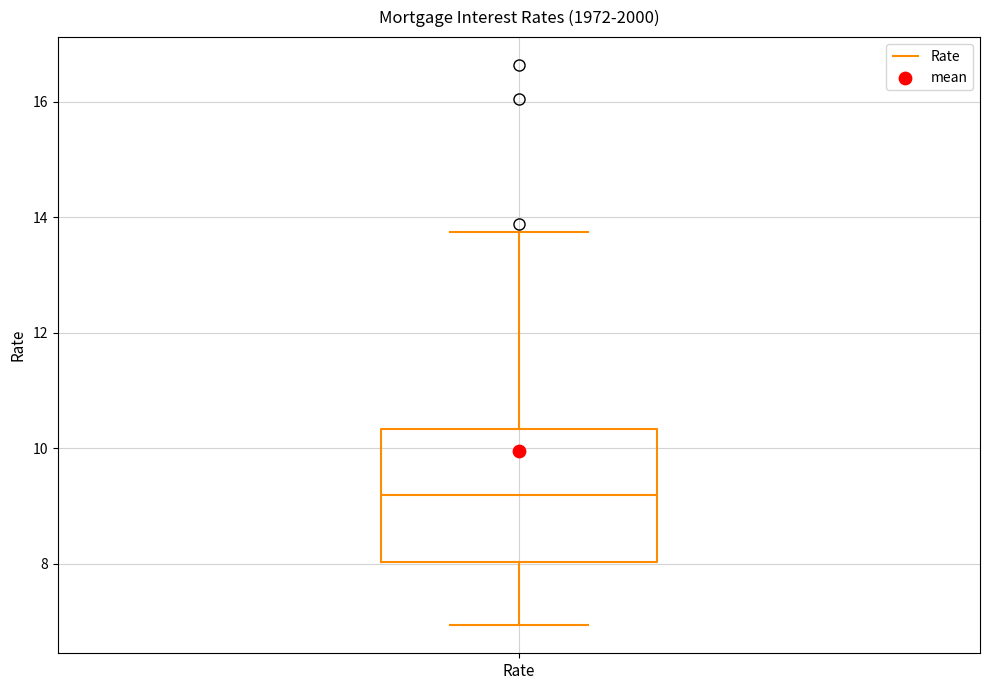

Where does the upper whisker of the box for Rate end on the y-axis? The values are not printed on the chart, so give them approximately, as read against the axis.

13.8